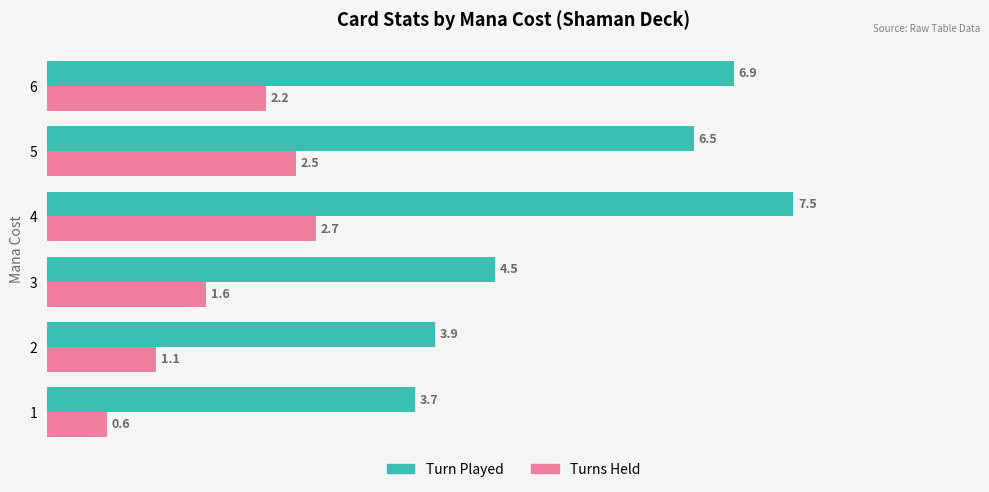

What is the greatest value displayed?

7.5